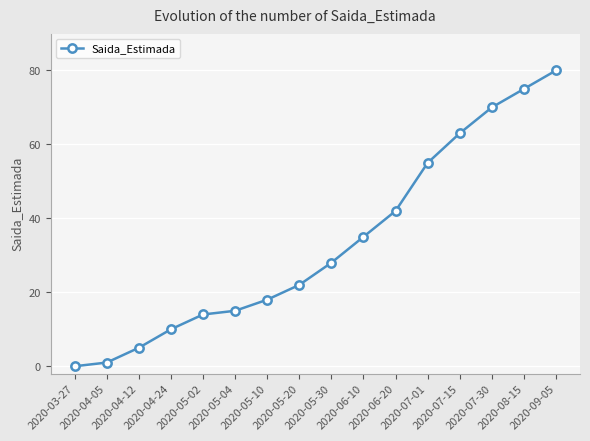

At which category does the chart reach its peak across all series?

2020-09-05